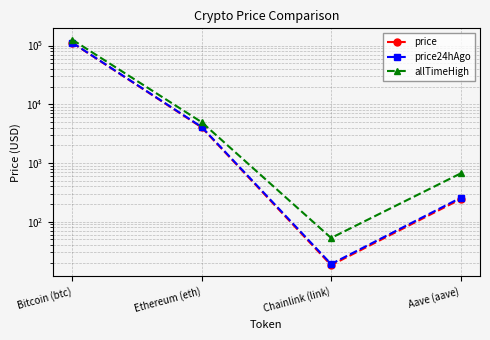

The price24hAgo series shows 343.6 at Aave (aave). True or false?

False